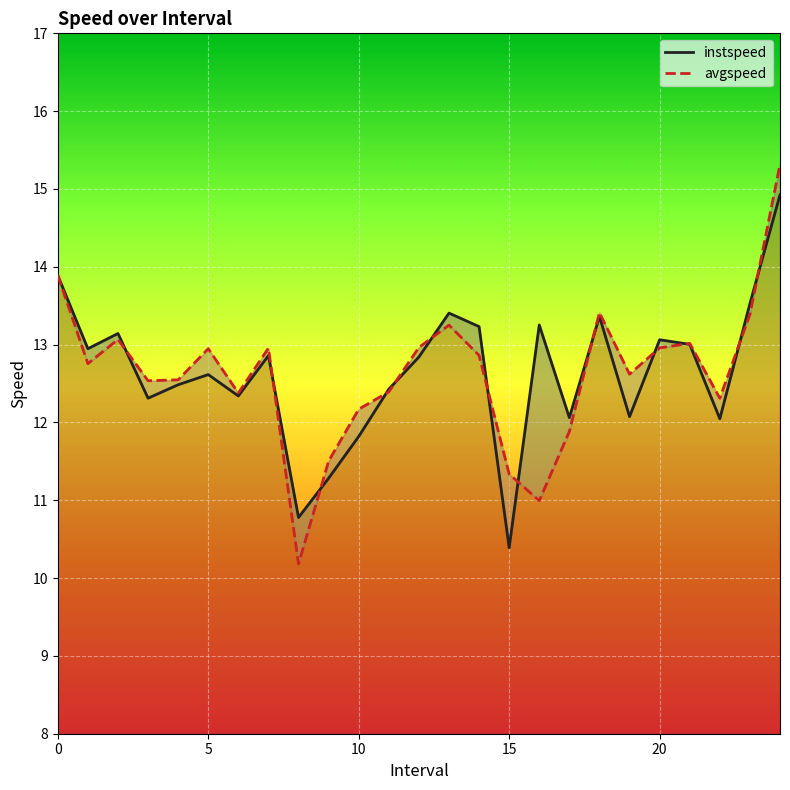

After their last crossing, which series has the higher values: instspeed or avgspeed?

avgspeed